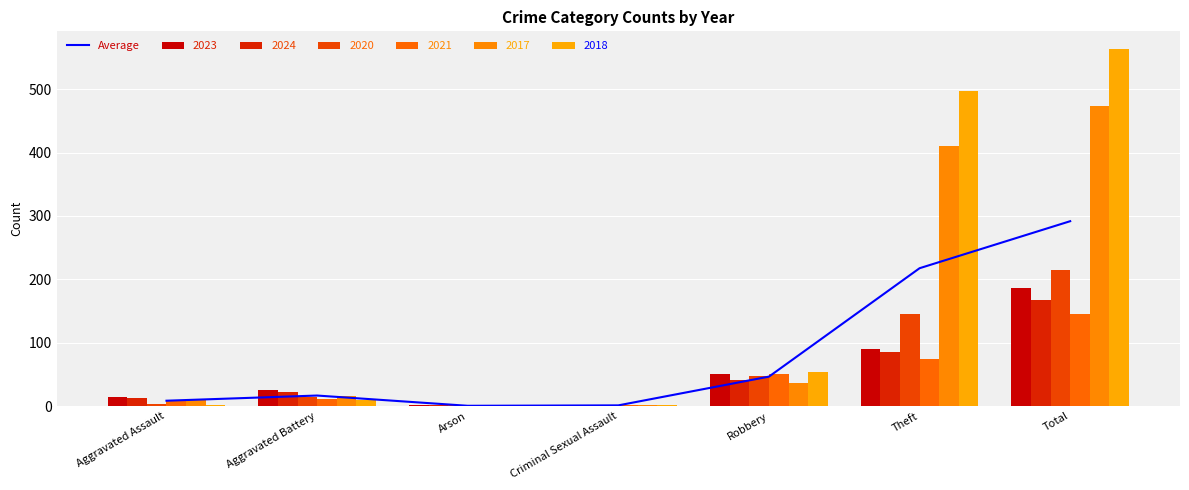

Does the chart contain stacked bars?

No